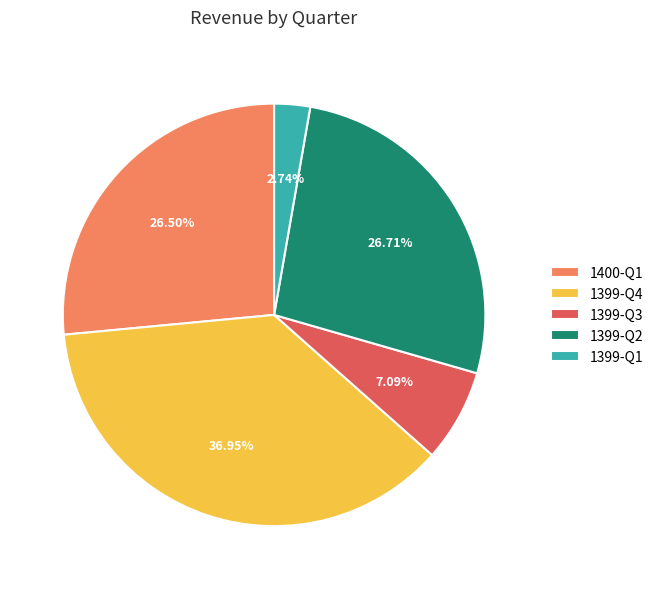

How many slices are in this pie chart?

5